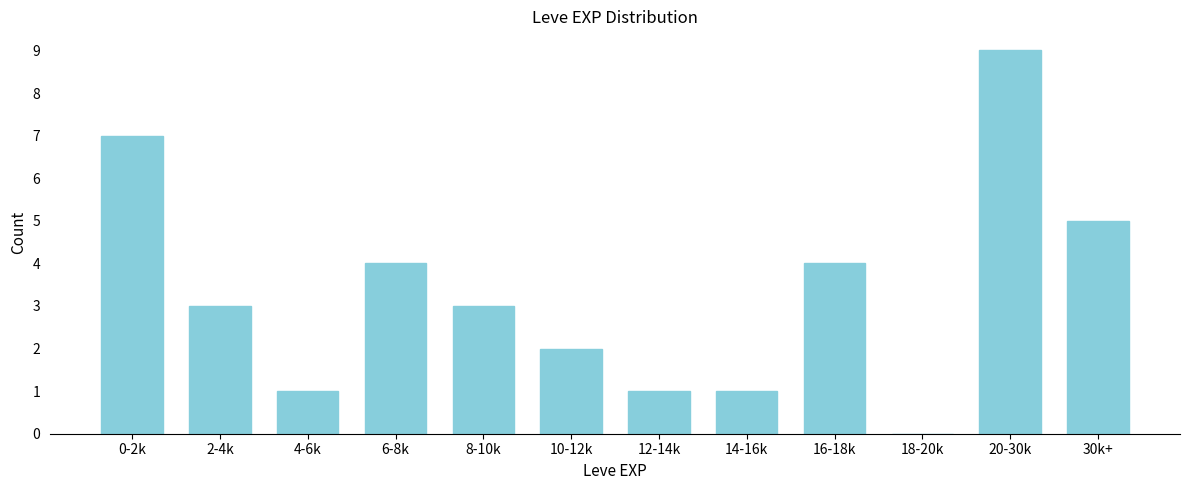

Reading right to left, transcribe all the data shown in this chart.

30k+=5	20-30k=9	18-20k=0	16-18k=4	14-16k=1	12-14k=1	10-12k=2	8-10k=3	6-8k=4	4-6k=1	2-4k=3	0-2k=7